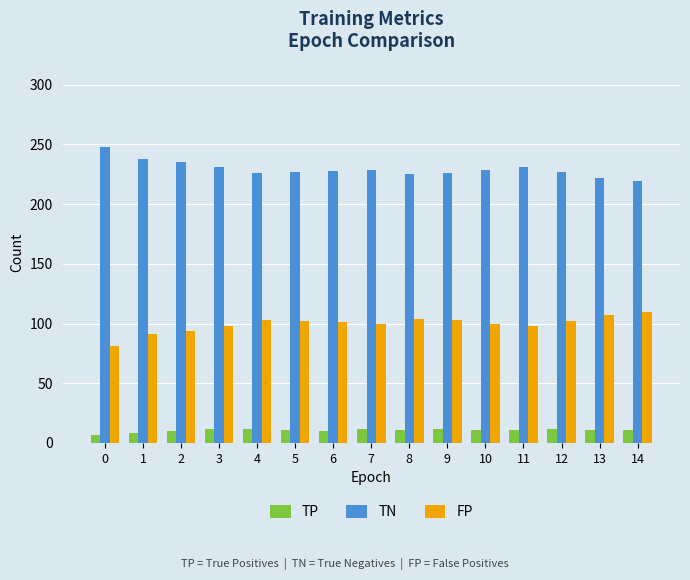

Where does the TP series first go above 11?

3